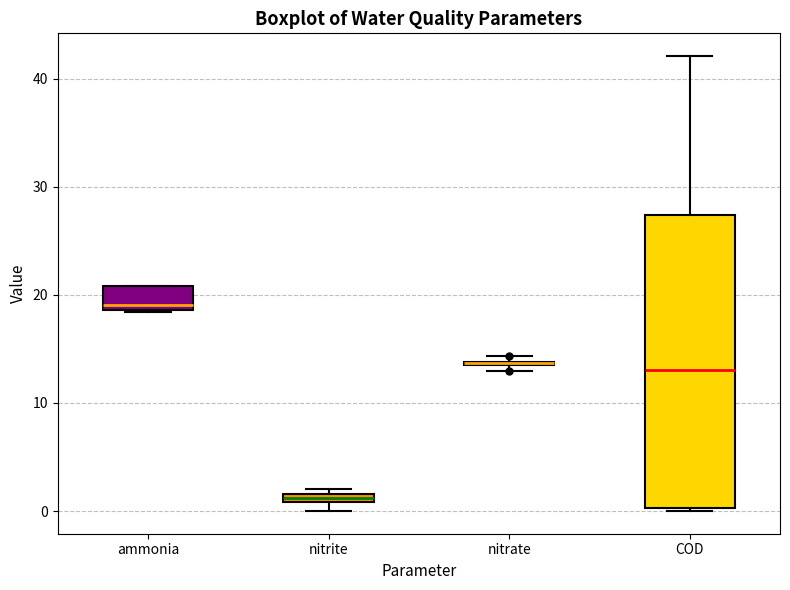

Comparing the boxes themselves (not the whiskers), which one is the tallest?

COD